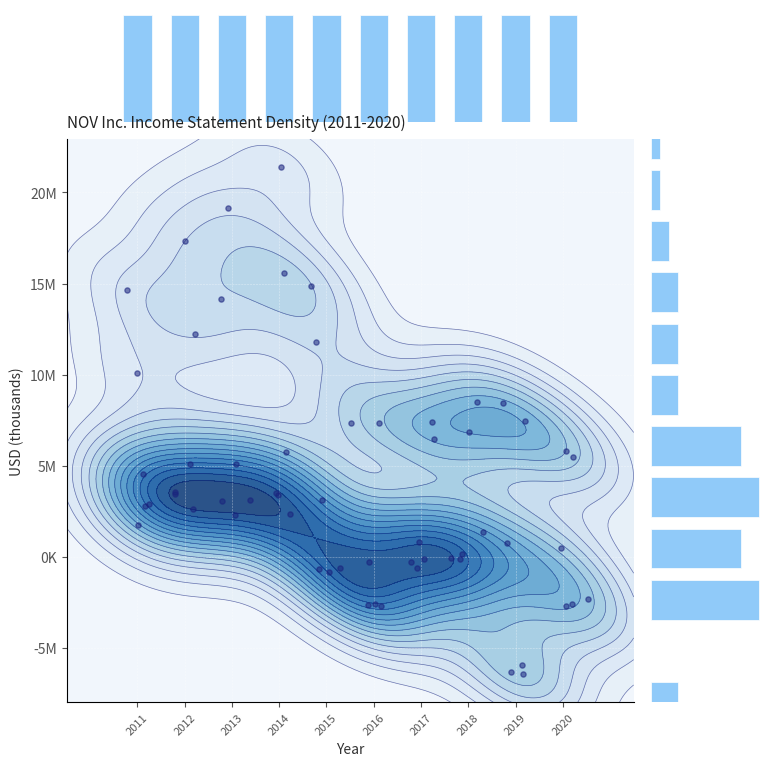

Is it true that Net Income equals -6095000 at 2019?

True